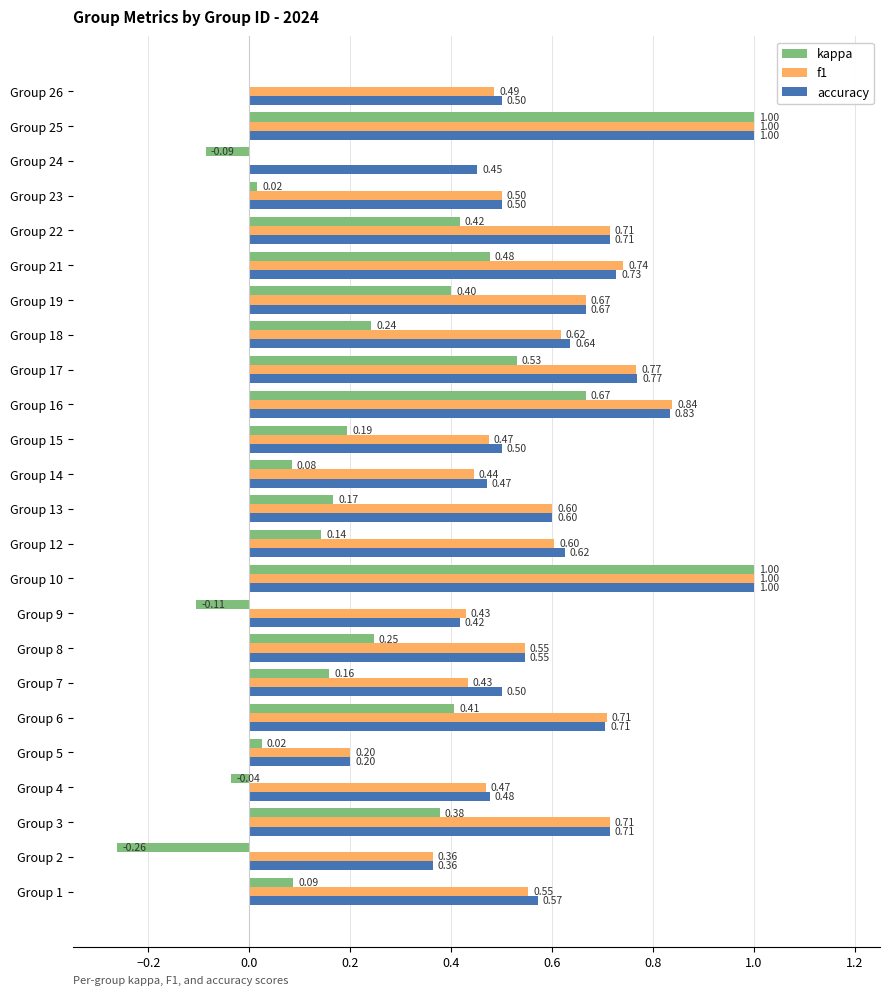

Between Group 10 and Group 22, which series saw the biggest shift?

kappa